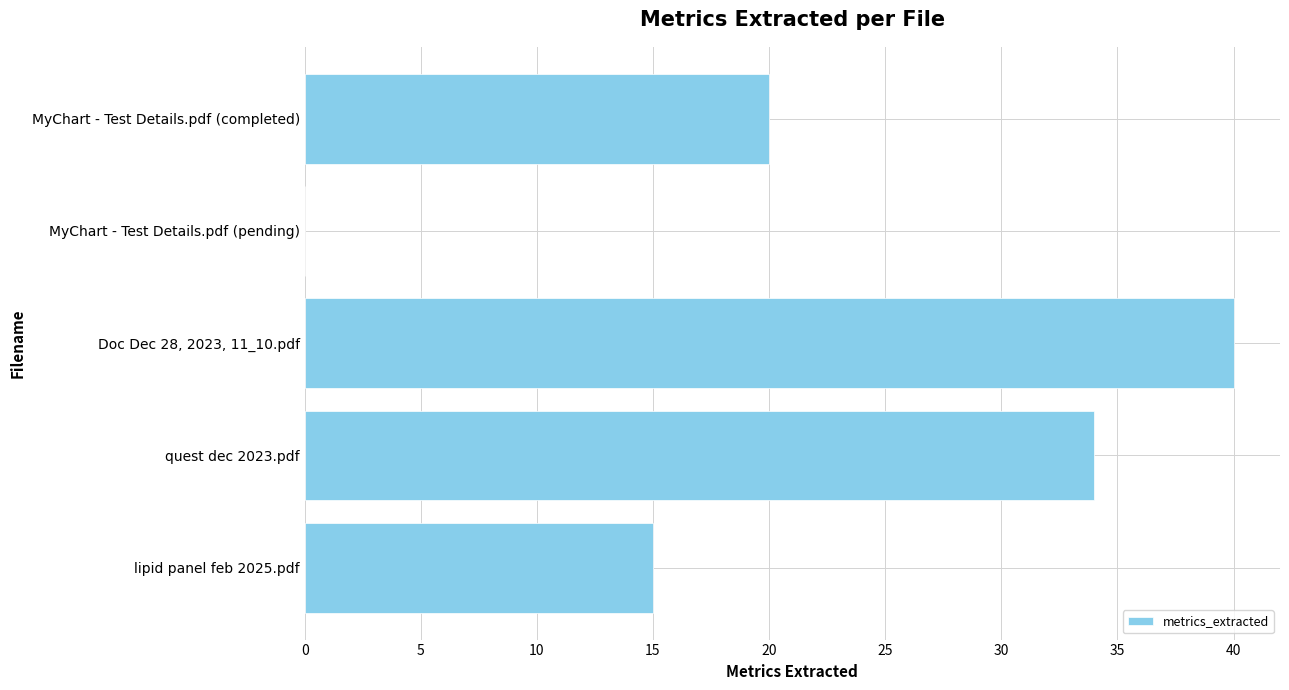

Reading bottom to top, extract all data points from this chart.

lipid panel feb 2025.pdf=15	quest dec 2023.pdf=34	Doc Dec 28, 2023, 11_10.pdf=40	MyChart - Test Details.pdf (pending)=0	MyChart - Test Details.pdf (completed)=20